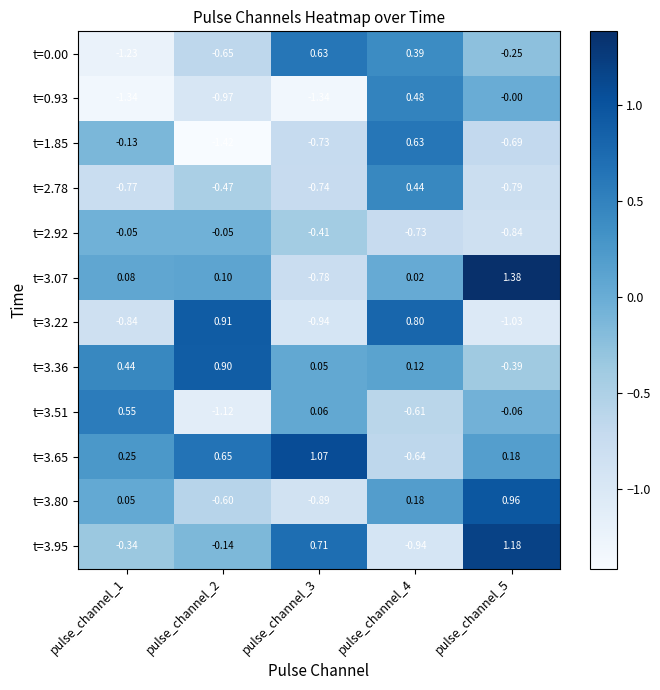

At pulse_channel_1, list the series in order from smallest to largest.

t=0.93, t=0.00, t=3.22, t=2.78, t=3.95, t=1.85, t=2.92, t=3.80, t=3.07, t=3.65, t=3.36, t=3.51